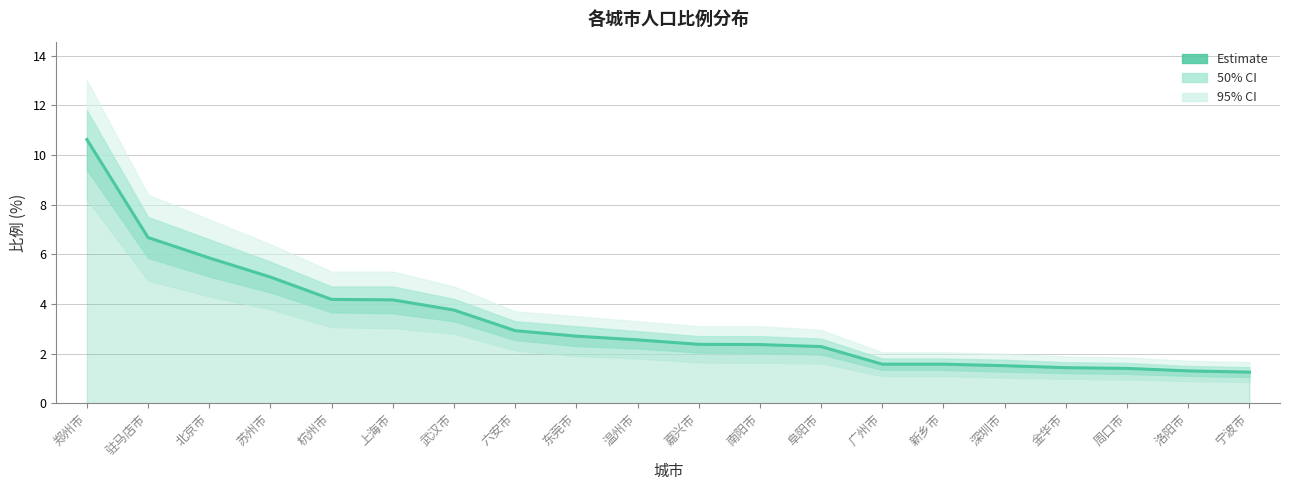

Where is the data nearest to the value 5?

苏州市